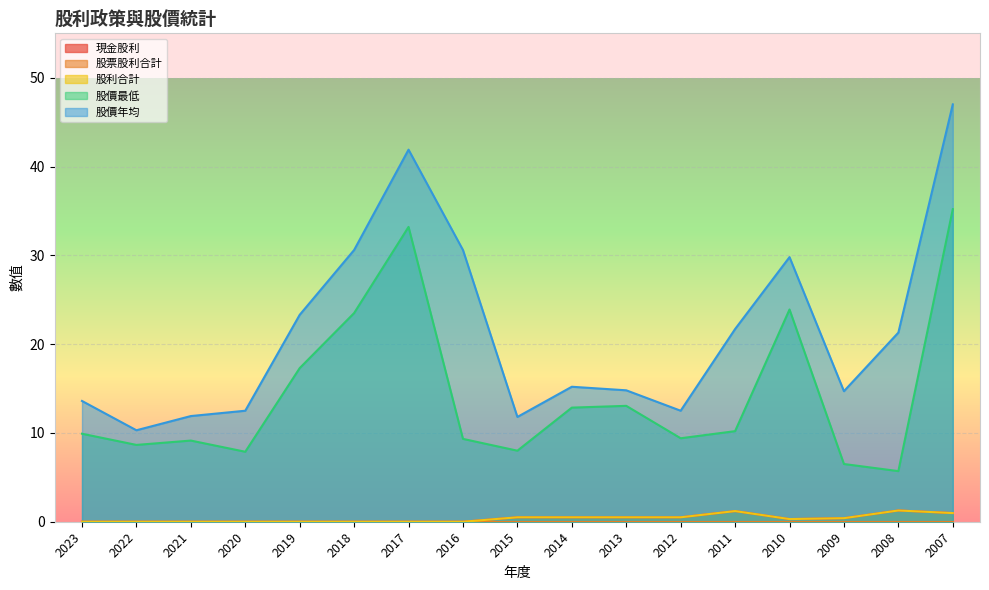

Reading left to right, what are all the values shown in this chart?

現金股利: 0.0	0.0	0.0	0.0	0.0	0.0	0.0	0.0	0.5	0.5	0.5	0.5	1.2	0.3	0.4	1.3	1.0
股利合計: 0.0	0.0	0.0	0.0	0.0	0.0	0.0	0.0	0.5	0.5	0.5	0.5	1.2	0.3	0.4	1.3	1.0
股價最低: 9.9	8.7	9.1	7.9	17.3	23.5	33.2	9.3	8.0	12.8	13.1	9.4	10.2	23.9	6.5	5.7	35.2
股價年均: 13.6	10.3	11.9	12.5	23.3	30.6	41.9	30.6	11.8	15.2	14.8	12.5	21.7	29.8	14.7	21.3	47.0